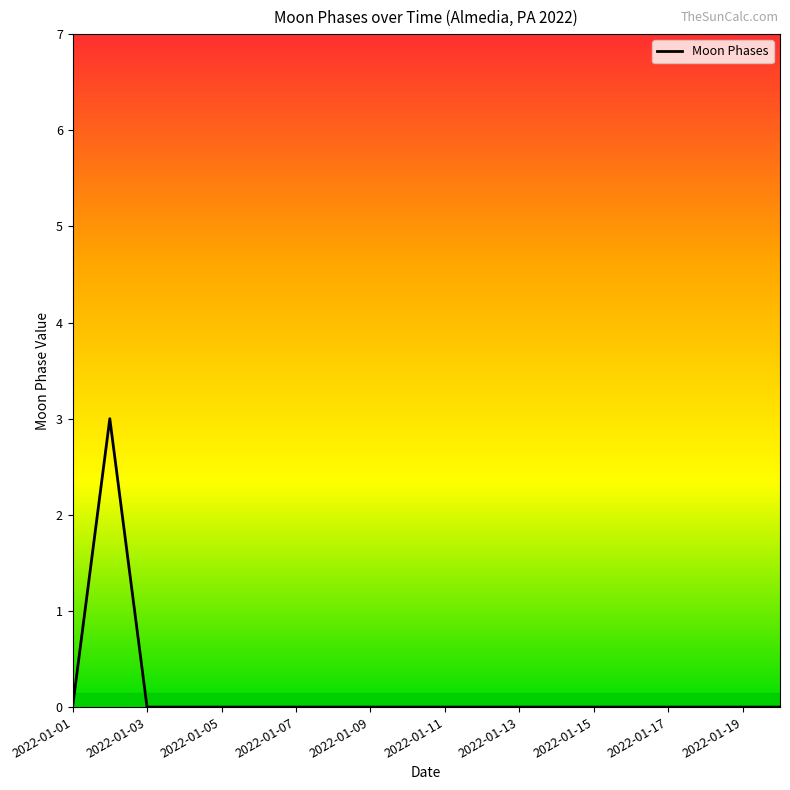

What is the maximum value shown in the chart?

3